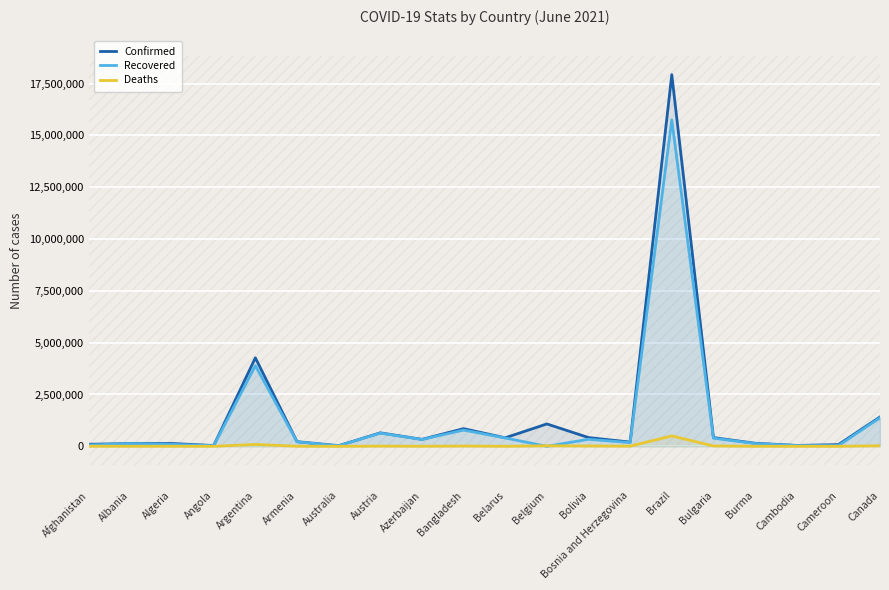

What is the label of the 12th point from the right?

Azerbaijan